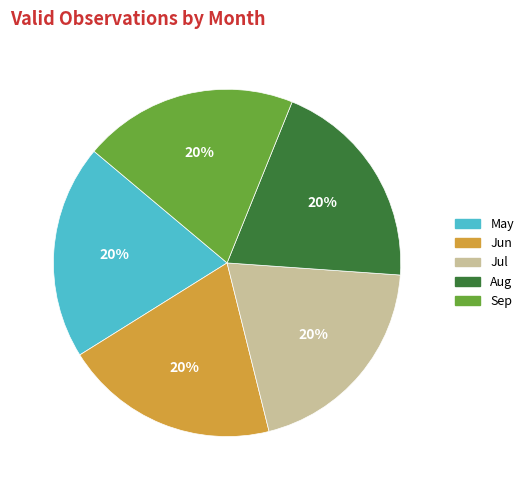

Is Aug the majority of the pie?

No